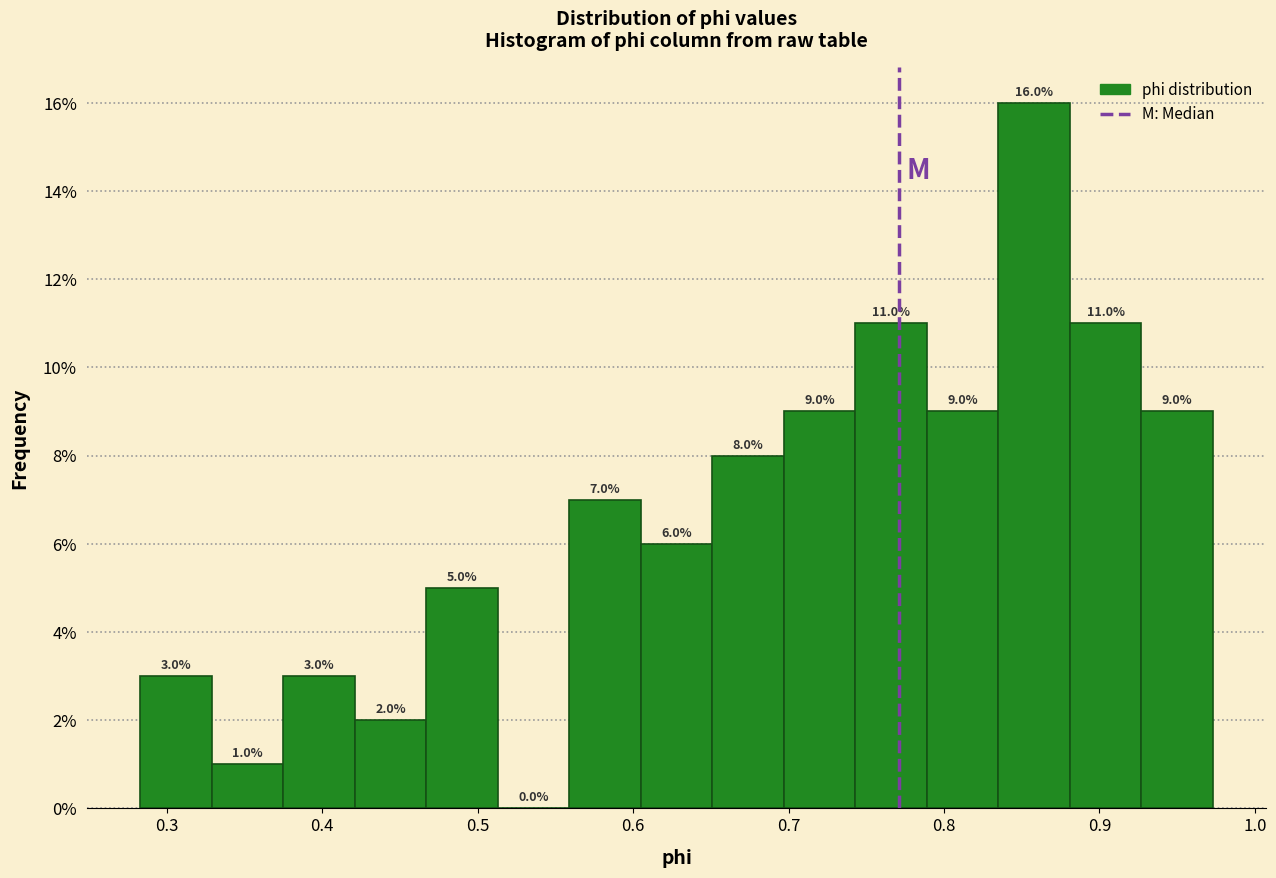

Reading left to right, transcribe this chart: for each bar, give the range it covers on the x-axis and its height. The bar edges are not printed on the chart, so give them approximately, as read against the axis.

0.28 to 0.33: 3.0
0.33 to 0.37: 1.0
0.37 to 0.42: 3.0
0.42 to 0.47: 2.0
0.47 to 0.51: 5.0
0.51 to 0.56: 0.0
0.56 to 0.60: 7.0
0.60 to 0.65: 6.0
0.65 to 0.70: 8.0
0.70 to 0.74: 9.0
0.74 to 0.79: 11.0
0.79 to 0.83: 9.0
0.83 to 0.88: 16.0
0.88 to 0.93: 11.0
0.93 to 0.97: 9.0